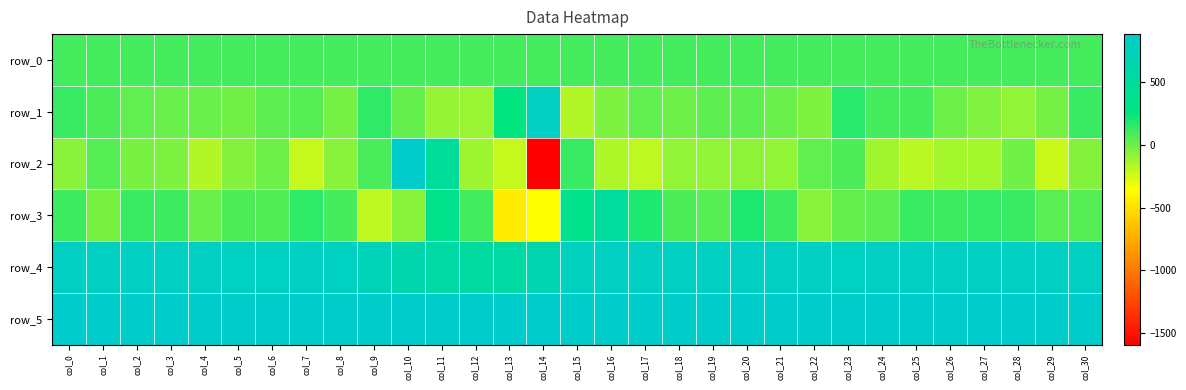

How many negative values does the row_2 series have?

24